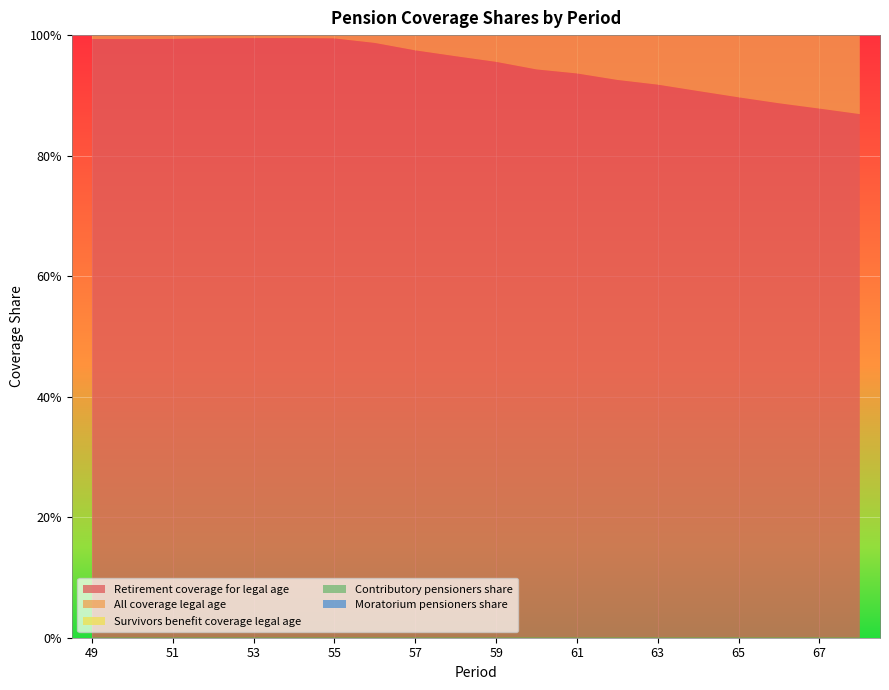

Reading left to right, list all the values displayed in this chart.

Retirement coverage for legal age: 49=1.0	50=1.0	51=1.0	52=1.0	53=1.0	54=1.0	55=1.0	56=1.0	57=1.0	58=1.0	59=1.0	60=0.9	61=0.9	62=0.9	63=0.9	64=0.9	65=0.9	66=0.9	67=0.9	68=0.9
All coverage legal age: 49=1.0	50=1.0	51=1.0	52=1.0	53=1.0	54=1.0	55=1.0	56=1.0	57=1.0	58=1.0	59=1.0	60=0.9	61=0.9	62=0.9	63=0.9	64=0.9	65=0.9	66=0.9	67=0.9	68=0.9
Survivors benefit coverage legal age: 49=0.0	50=0.0	51=0.0	52=0.0	53=0.0	54=0.0	55=0.1	56=0.1	57=0.1	58=0.1	59=0.1	60=0.1	61=0.1	62=0.1	63=0.1	64=0.1	65=0.1	66=0.1	67=0.1	68=0.1
Contributory pensioners share: 49=0.8	50=0.8	51=0.8	52=0.8	53=0.8	54=0.8	55=0.8	56=0.8	57=0.8	58=0.8	59=0.8	60=0.8	61=0.8	62=0.8	63=0.8	64=0.8	65=0.8	66=0.8	67=0.8	68=0.8
Moratorium pensioners share: 49=0.2	50=0.2	51=0.2	52=0.2	53=0.2	54=0.2	55=0.2	56=0.2	57=0.2	58=0.2	59=0.2	60=0.2	61=0.2	62=0.2	63=0.2	64=0.2	65=0.2	66=0.2	67=0.2	68=0.2